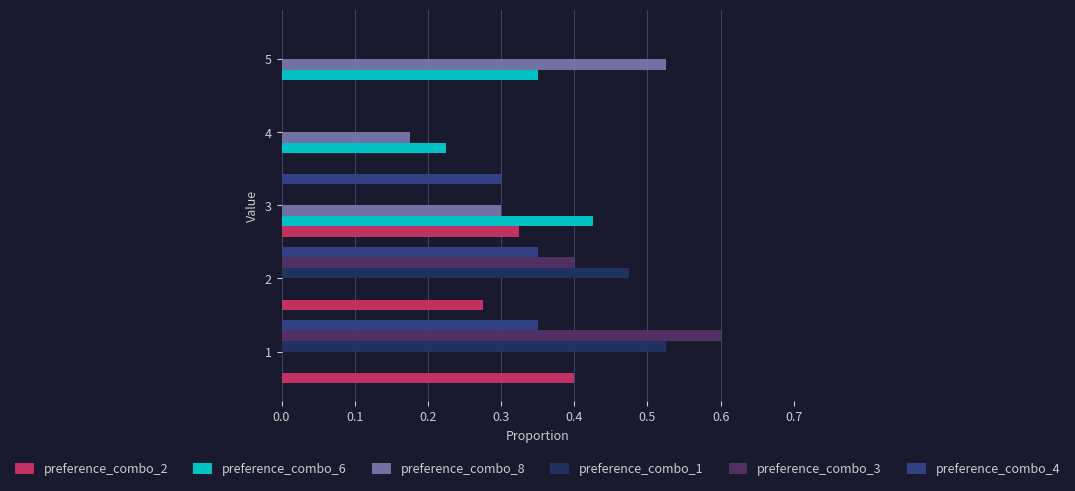

What are all the series names shown in the legend?

preference_combo_2, preference_combo_6, preference_combo_8, preference_combo_1, preference_combo_3, preference_combo_4